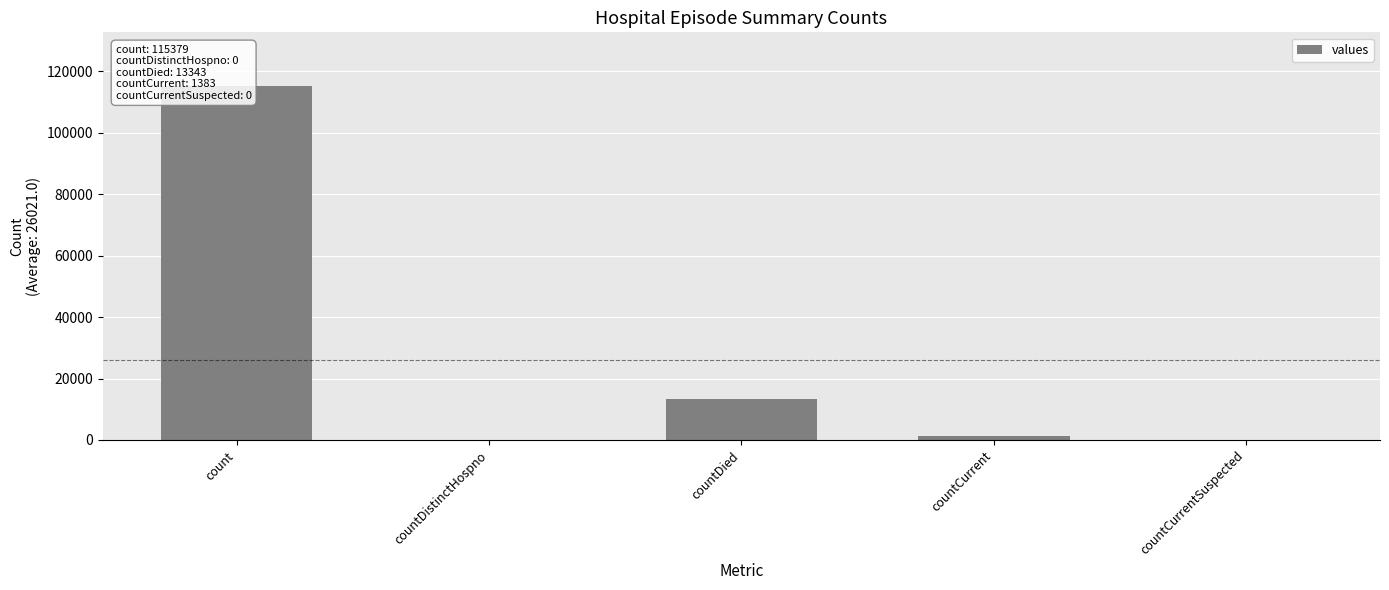

Reading left to right, what are all the values shown in this chart?

count=115379	countDistinctHospno=0	countDied=13343	countCurrent=1383	countCurrentSuspected=0